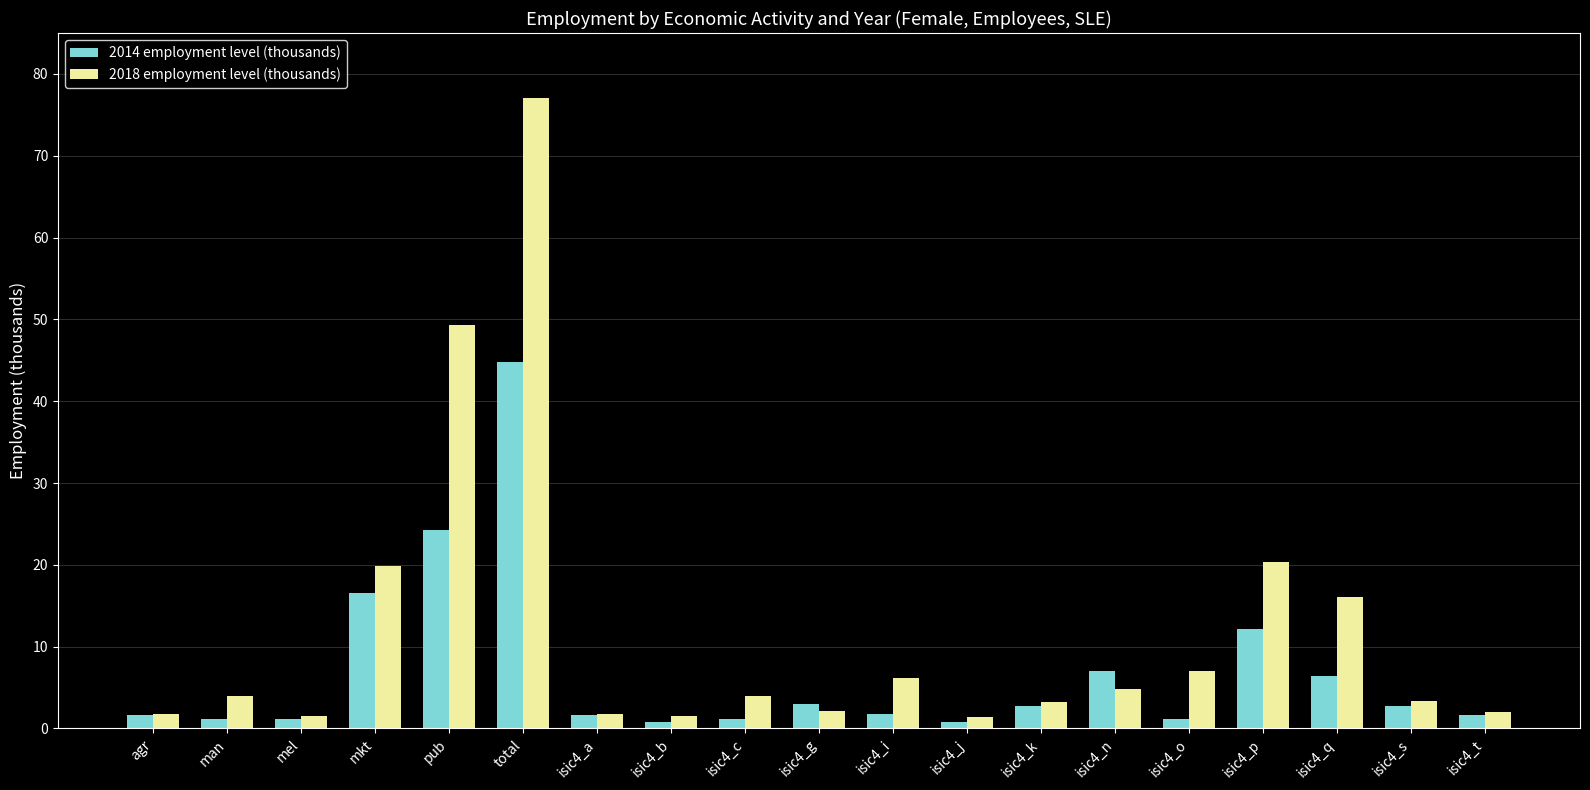

What is the difference between the highest and lowest values at isic4_n?

2.3